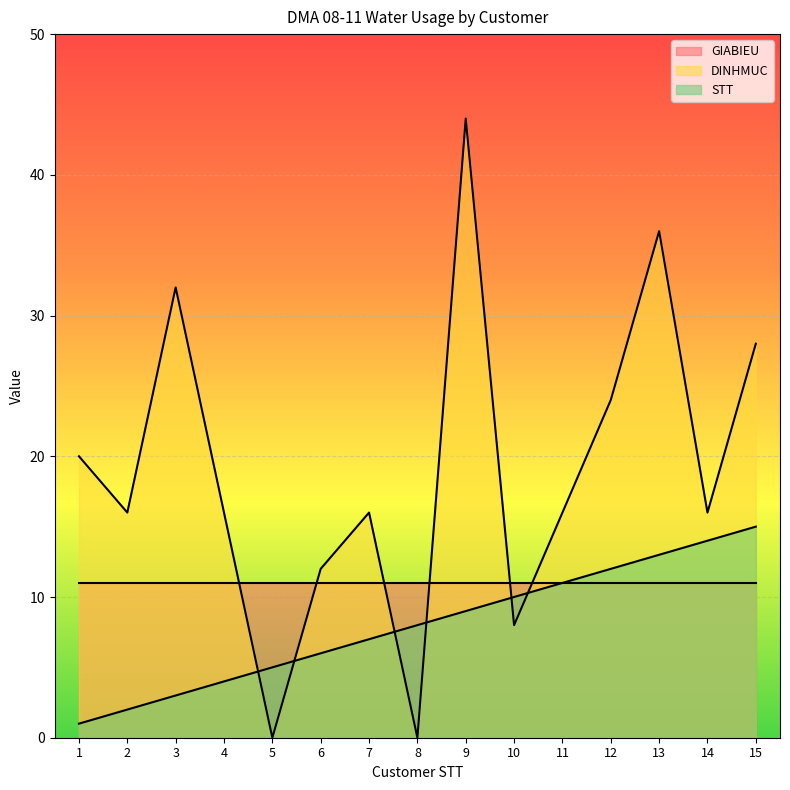

What are all the series names shown in the legend?

GIABIEU, DINHMUC, STT